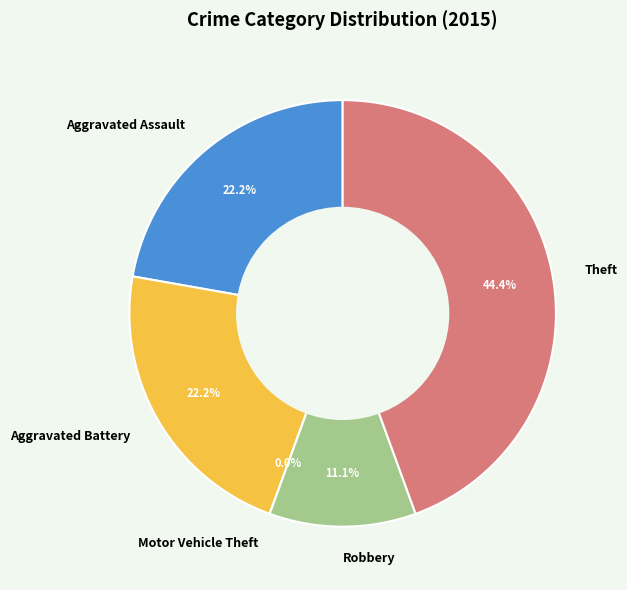

Is it true that Robbery is 11% of the pie?

True